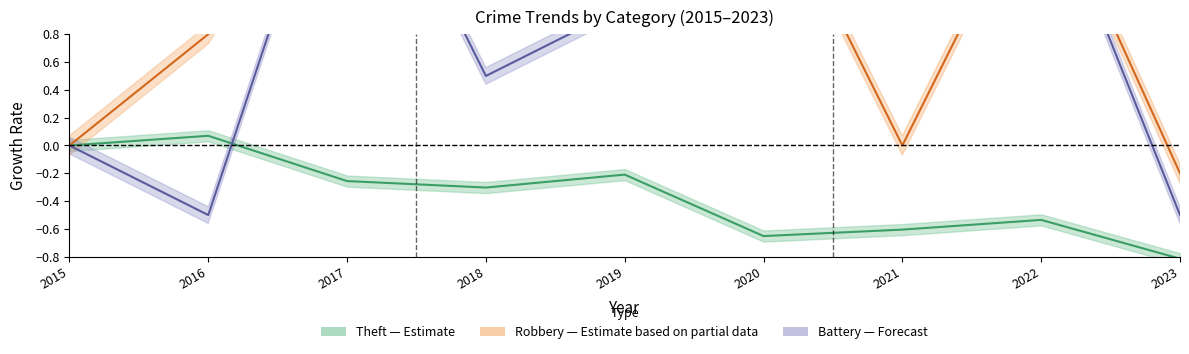

Which category has the lowest value across all series?

2023